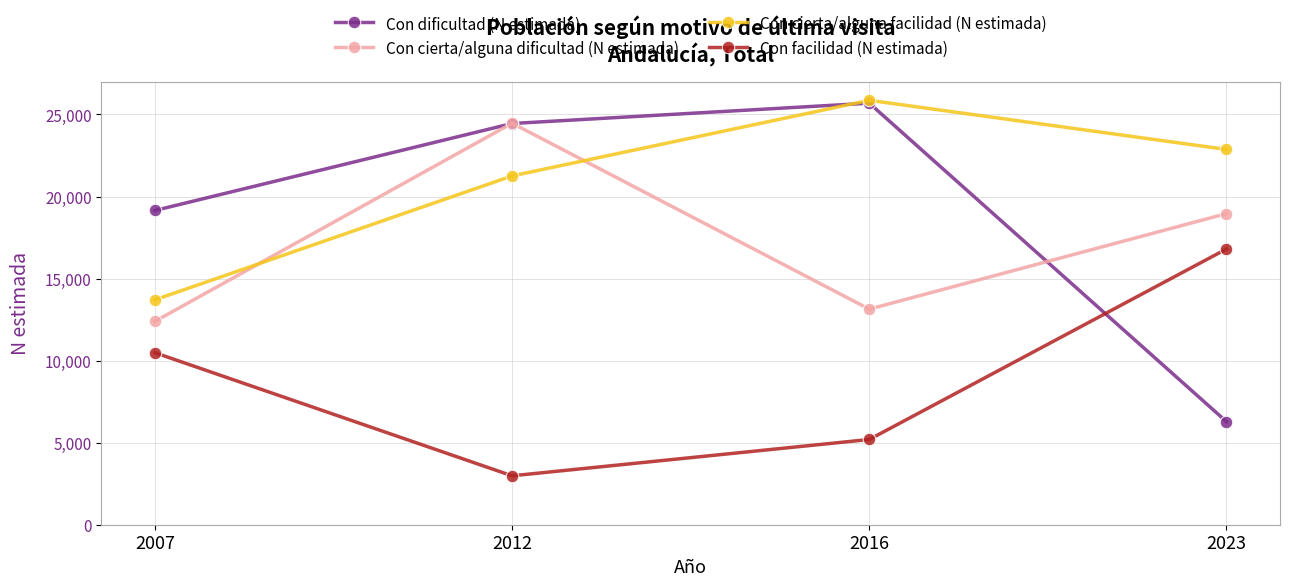

What is the difference between the second highest and second lowest values in the Con dificultad (N estimada) series?

5300